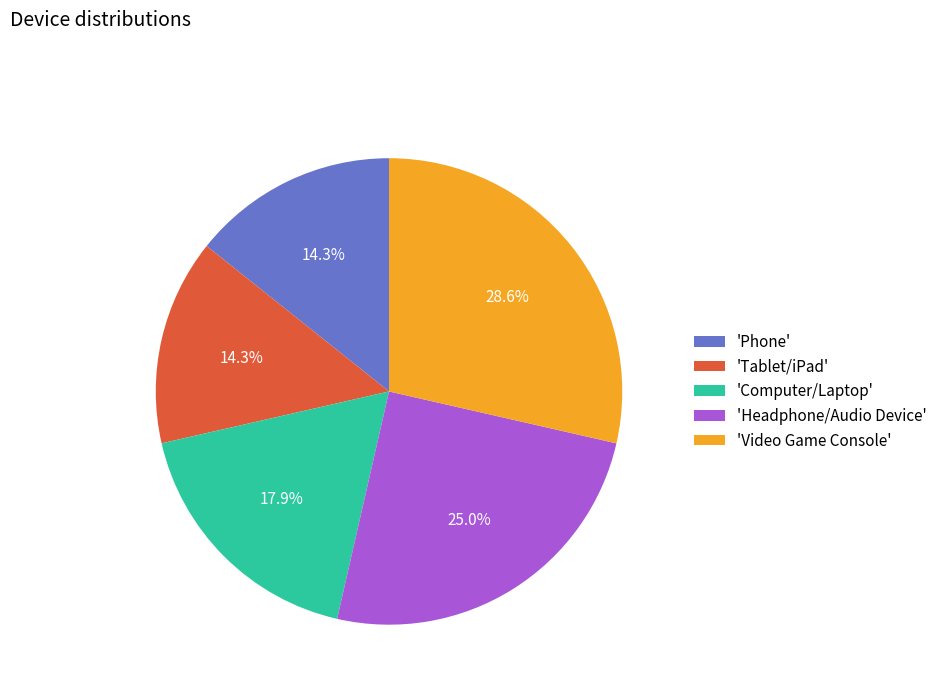

How many slices are in this pie chart?

5